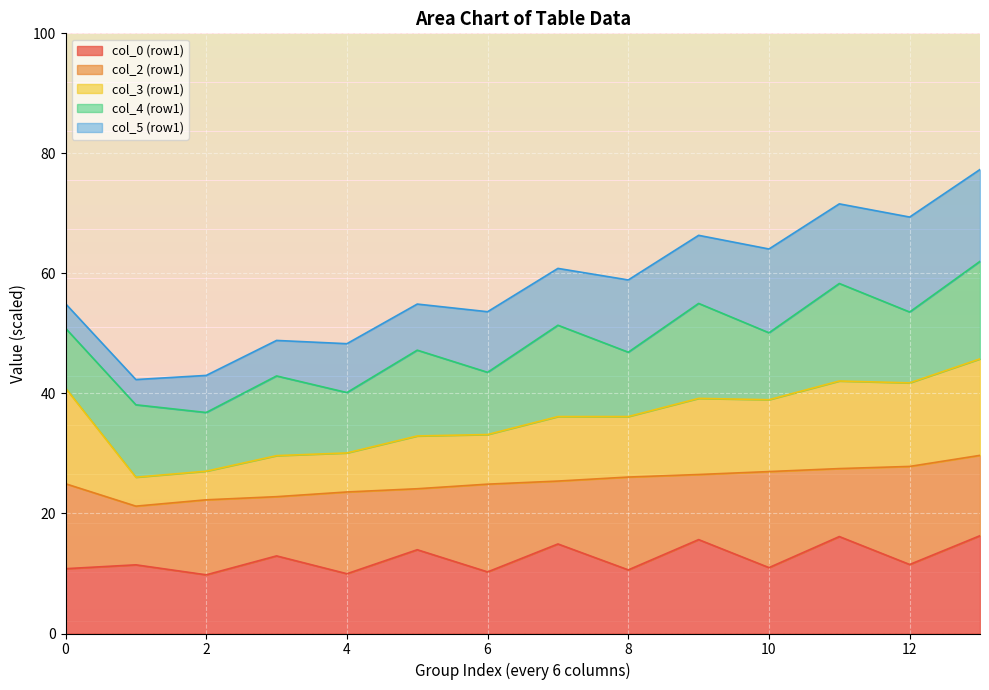

What is the total value across all series at 2?

43.0